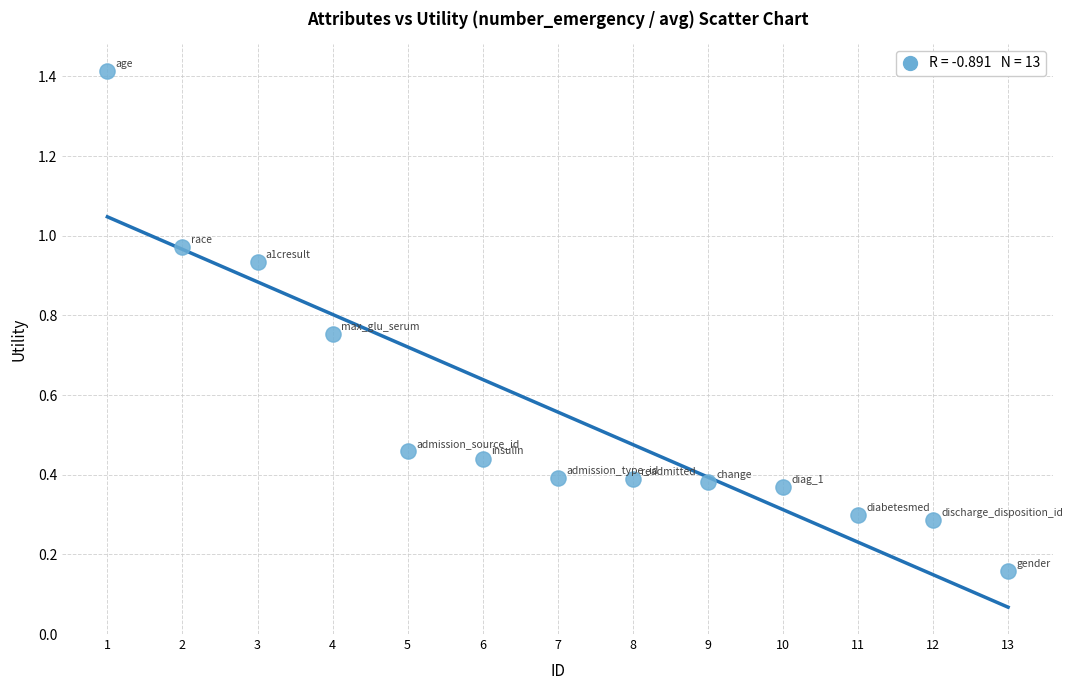

What is the range of Y values (max minus min)?

1.3